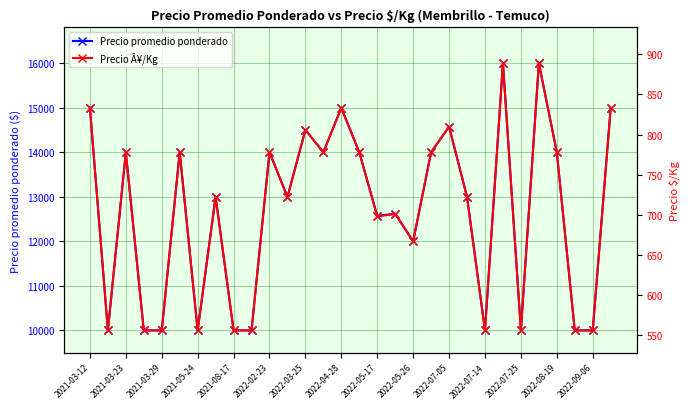

At which label does Precio Â¥/Kg reach its peak?

23